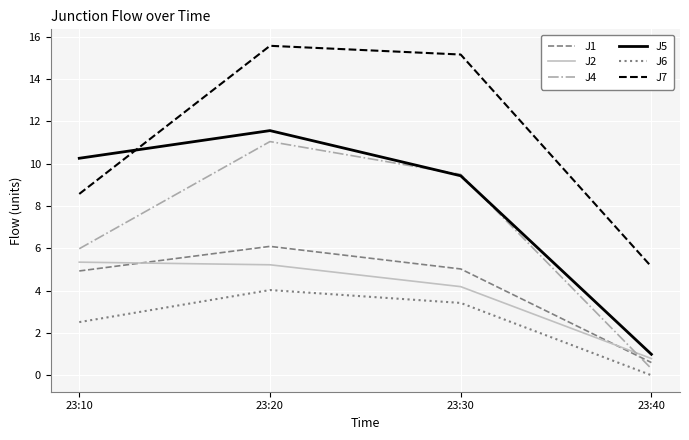

True or false: J1 has a value of 1.9 at 23:10.

False